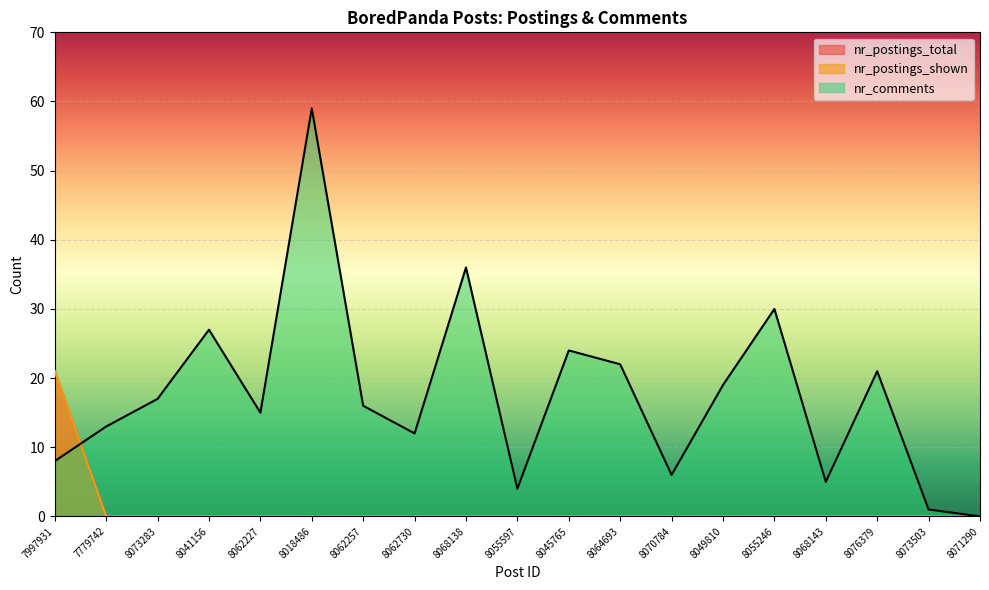

At which category is the sum across all series the highest?

8018486